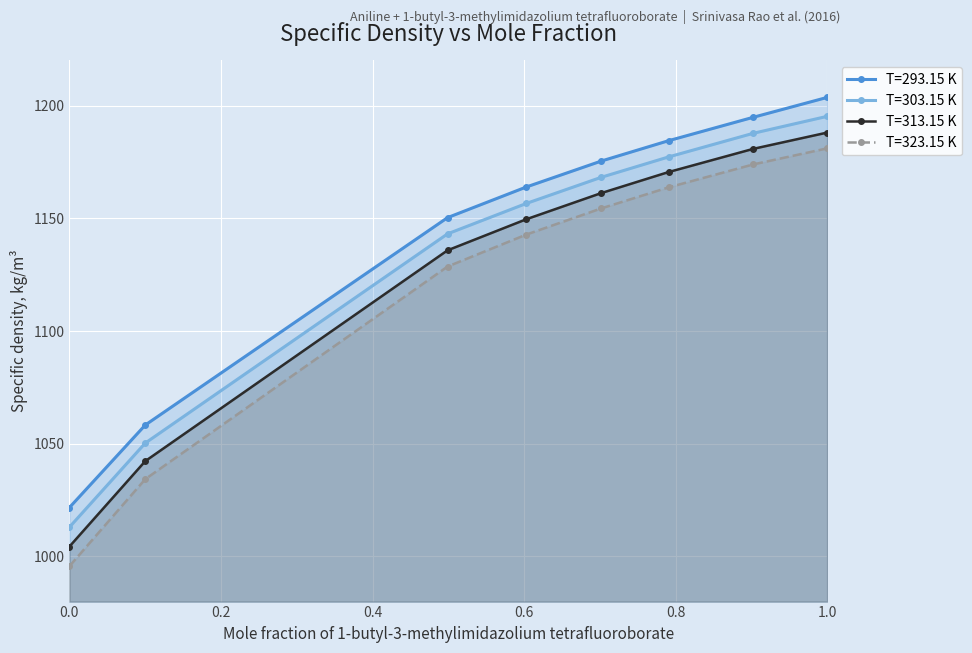

Rank the series by their average value, from highest to lowest.

T=293.15 K, T=303.15 K, T=313.15 K, T=323.15 K